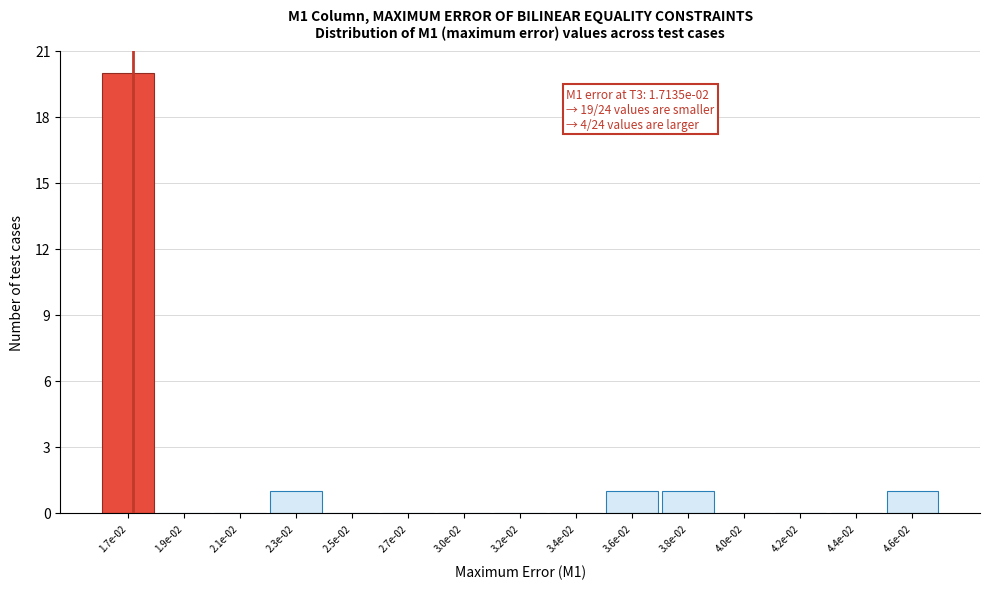

Reading left to right, list all the values displayed in this chart.

1.7e-02=20	1.9e-02=0	2.1e-02=0	2.3e-02=1	2.5e-02=0	2.7e-02=0	3.0e-02=0	3.2e-02=0	3.4e-02=0	3.6e-02=1	3.8e-02=1	4.0e-02=0	4.2e-02=0	4.4e-02=0	4.6e-02=1